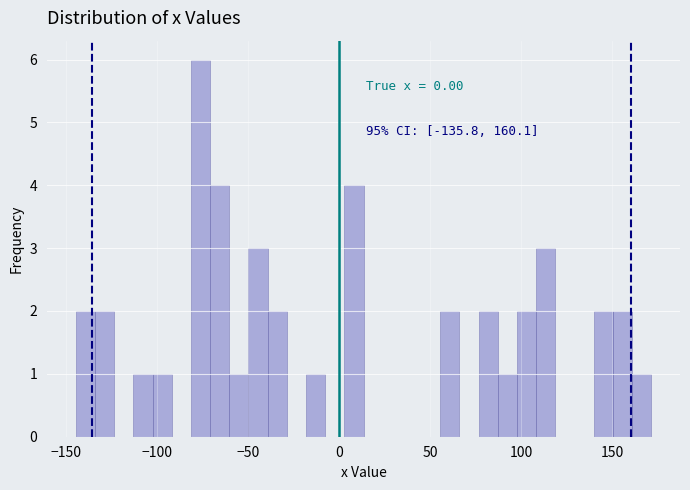

Read against the x-axis, roughly where is the centre of the tallest bar?

-75